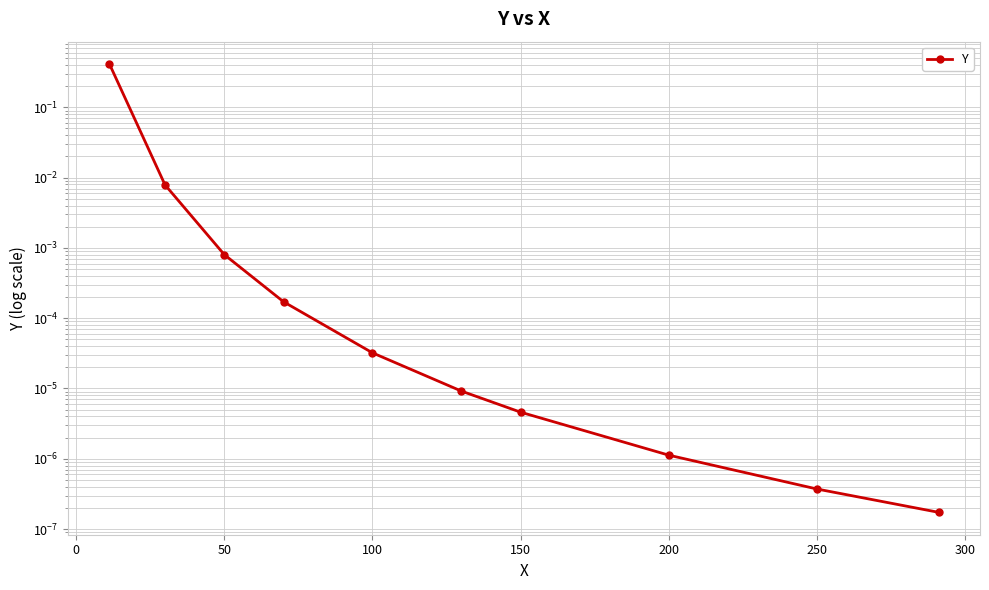

The chart shows a value of 0.0 at 200. True or false?

False